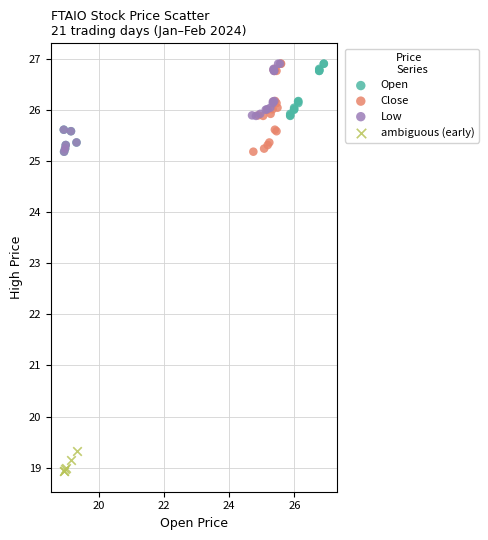

Which series contains the lowest Y value?

ambiguous (early)